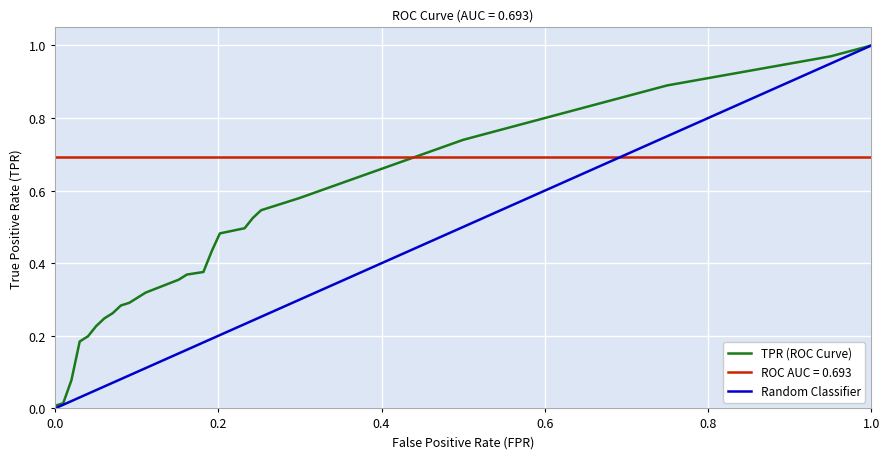

At 5, list the series in order from largest to smallest.

roc_auc, tpr, fpr